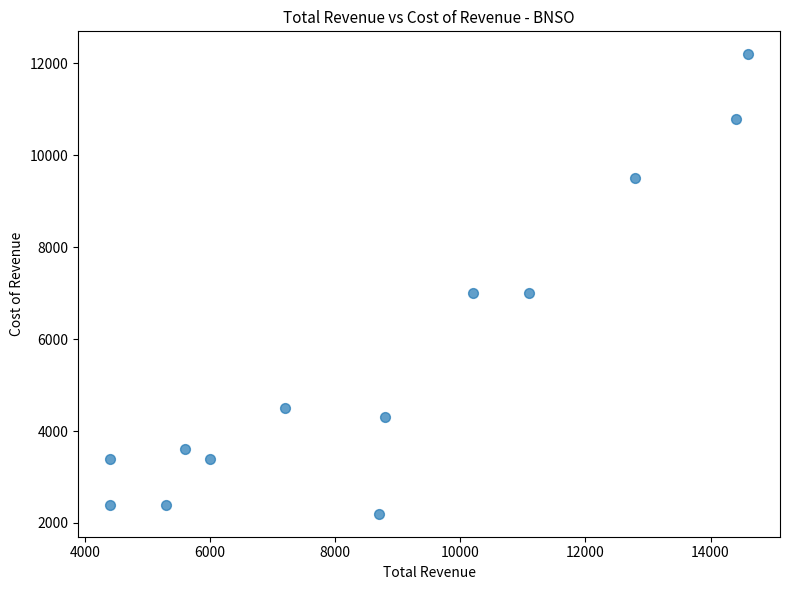

How many data points are displayed?

13